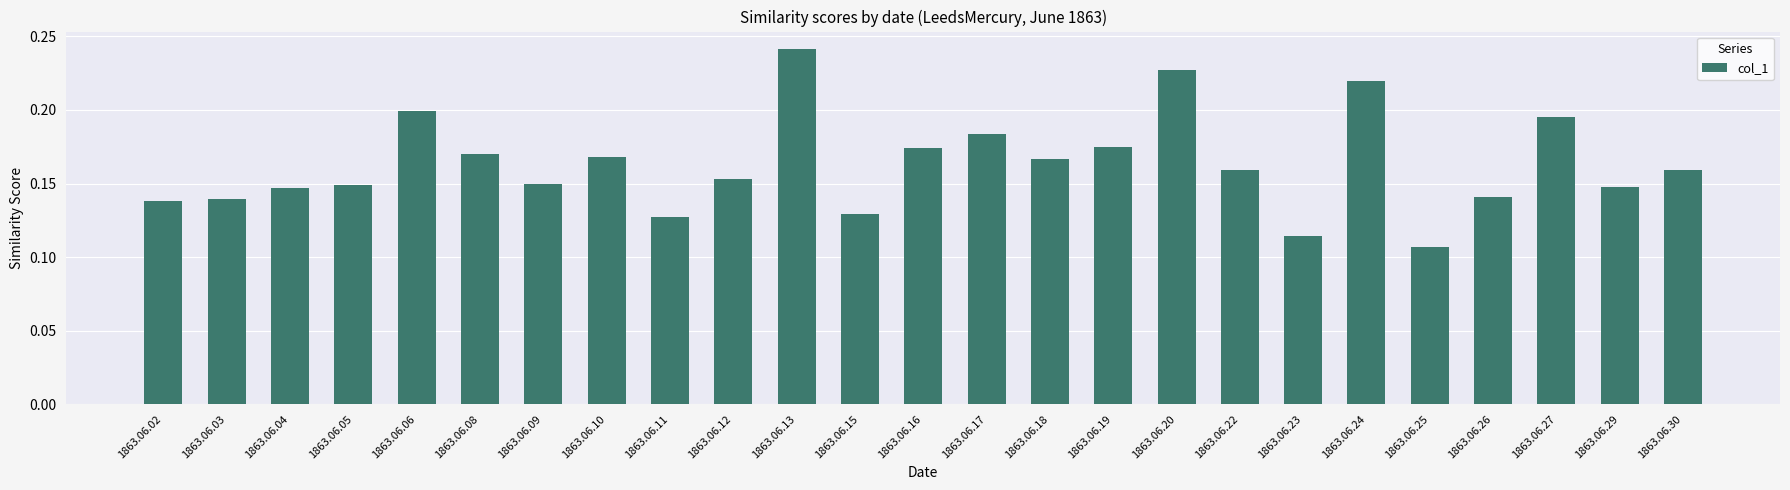

At which label is the value closest to 0?

1863.06.25